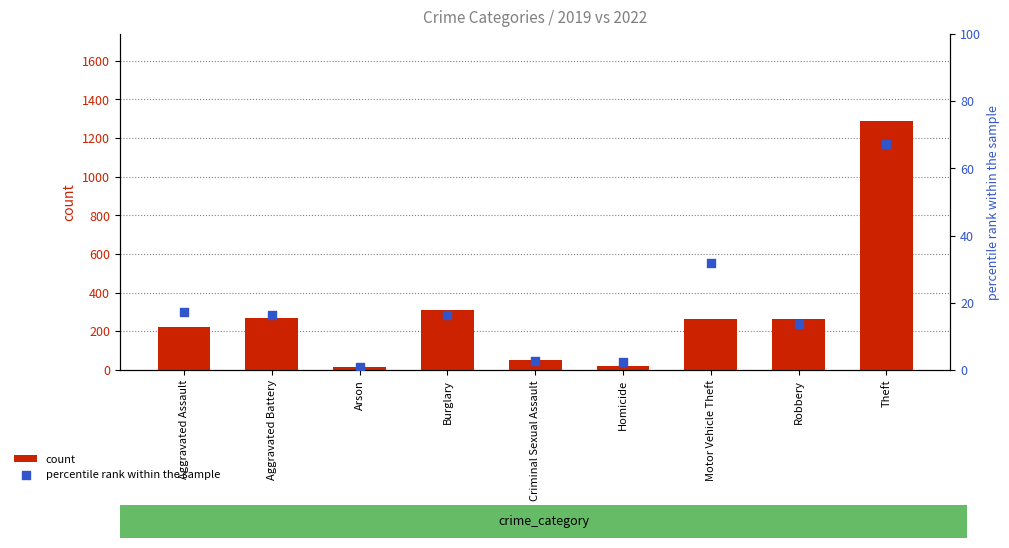

Which series has the largest Y range (max minus min)?

count